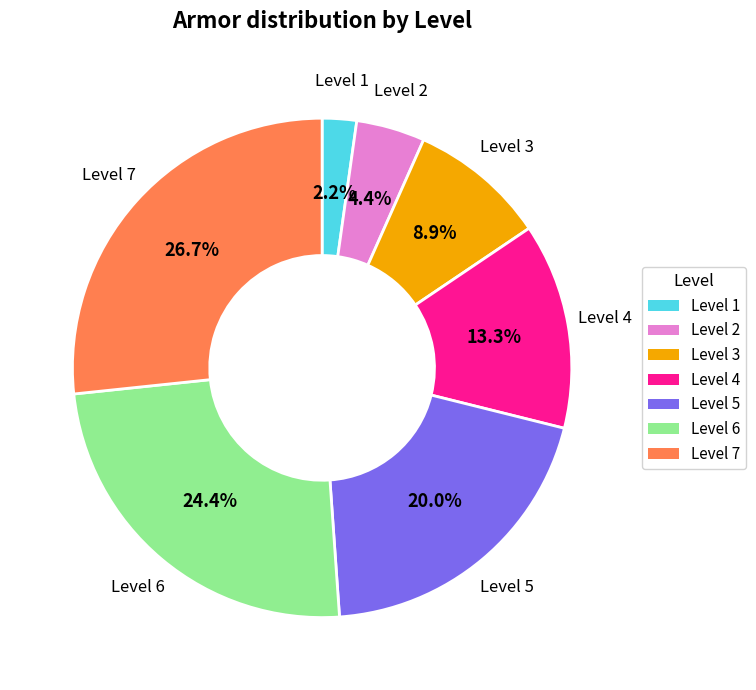

Is there a majority slice in this chart?

No